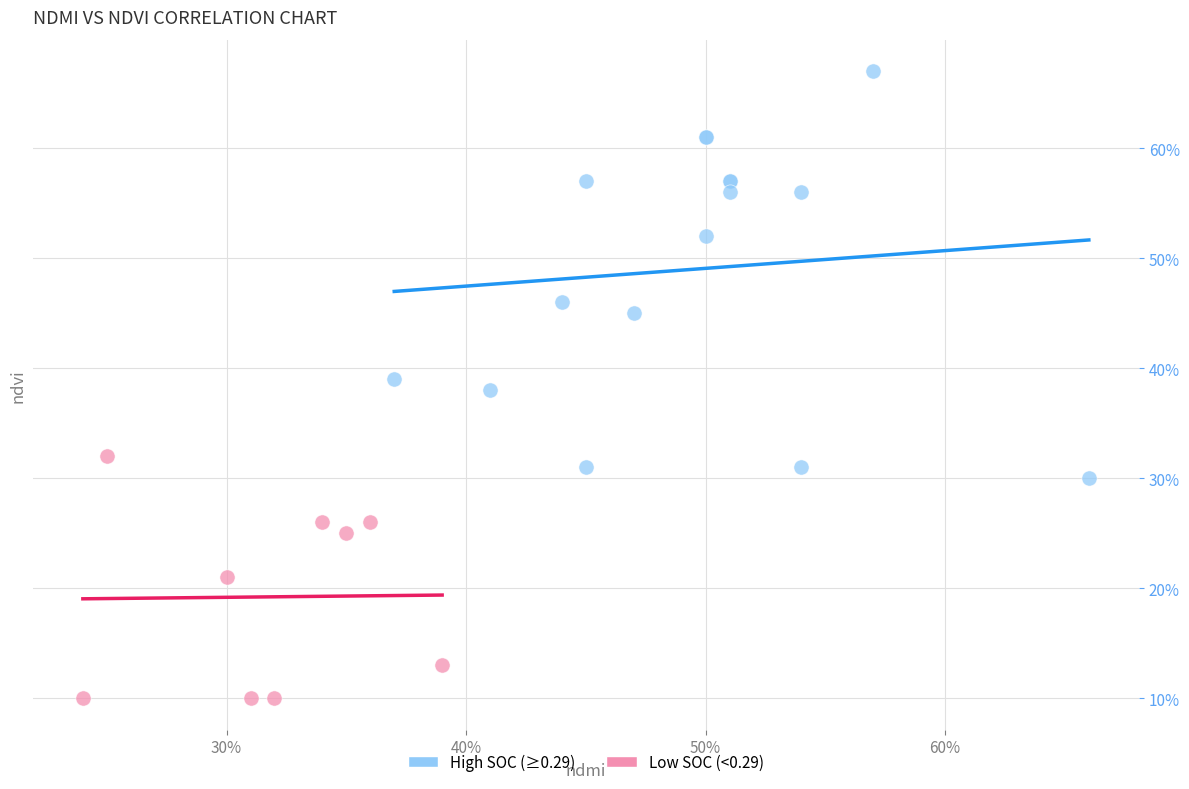

Which series has the widest spread of Y values?

High SOC (≥0.29)